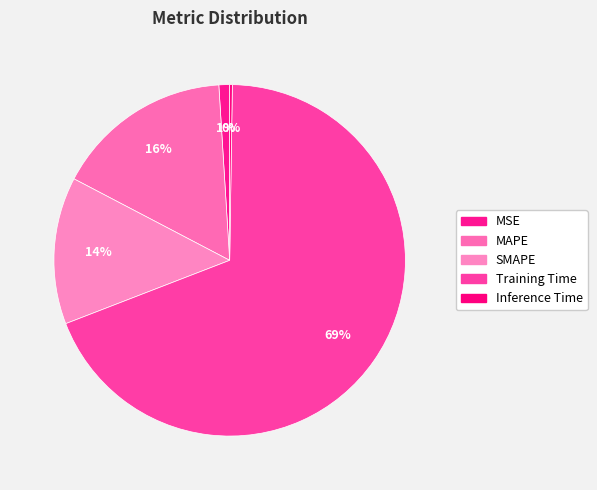

To the nearest percent, what is the combined percentage of Inference Time and SMAPE?

14%